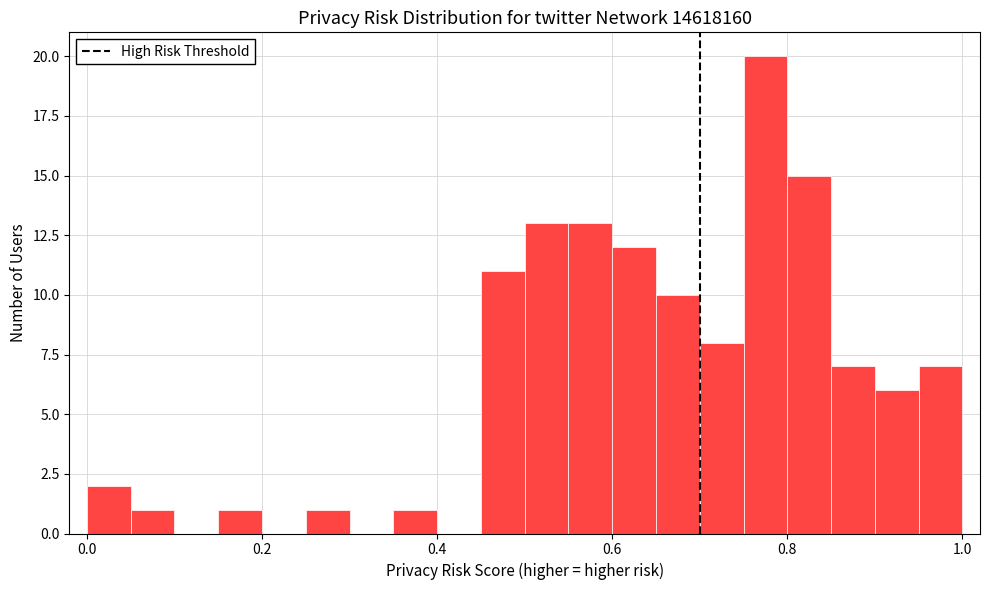

Around what value on the x-axis is the tallest bar? Give the approximate position of its centre, as read against the axis.

0.78